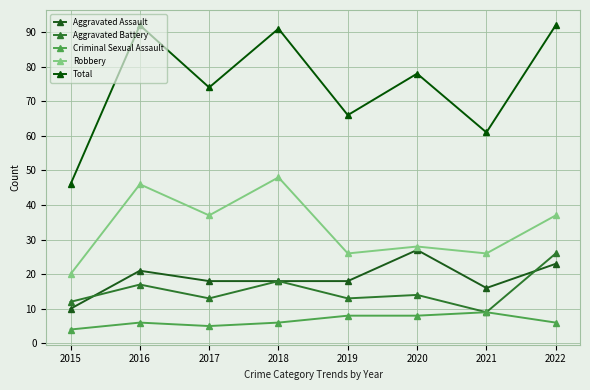

Is it true that Criminal Sexual Assault equals 11 at 2019?

False